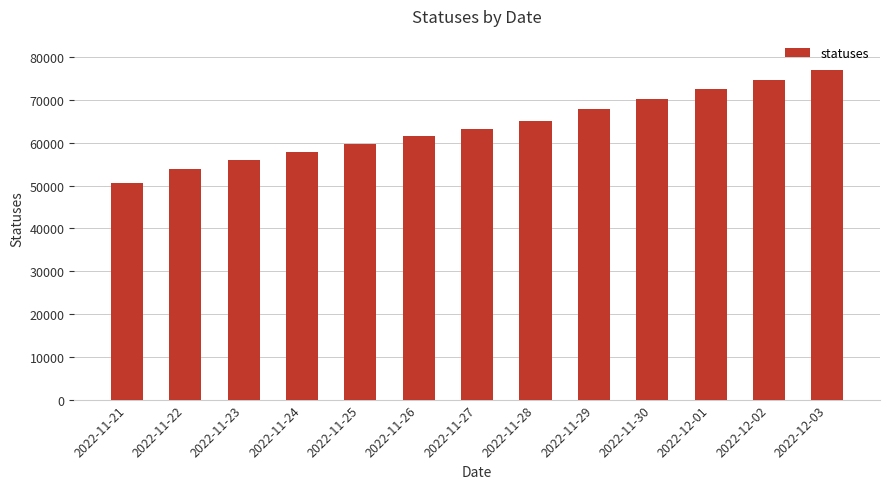

Reading right to left, transcribe all the data shown in this chart.

77100	74800	72500	70200	67800	65100	63200	61500	59739	57811	55920	53972	50675